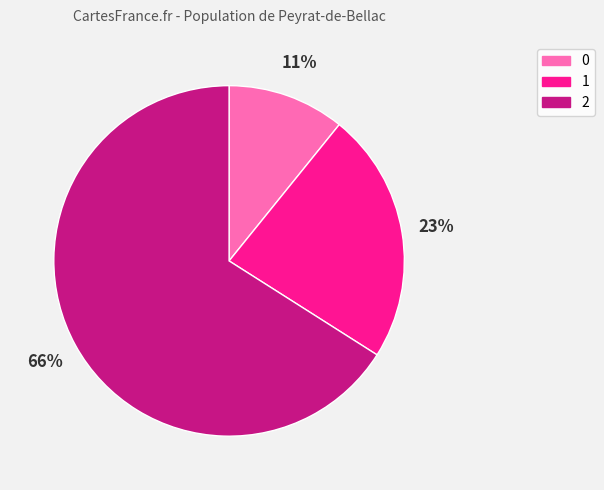

Approximately how many times larger is the value at 1 compared to 0?

2.1